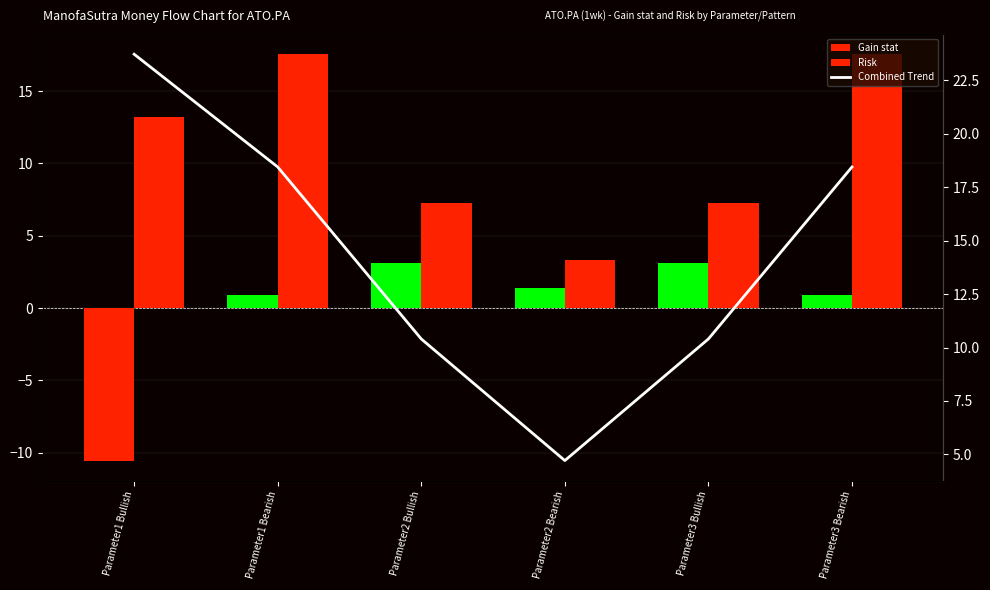

What are all the series names shown in the legend?

Gain stat, Risk, Combined Trend